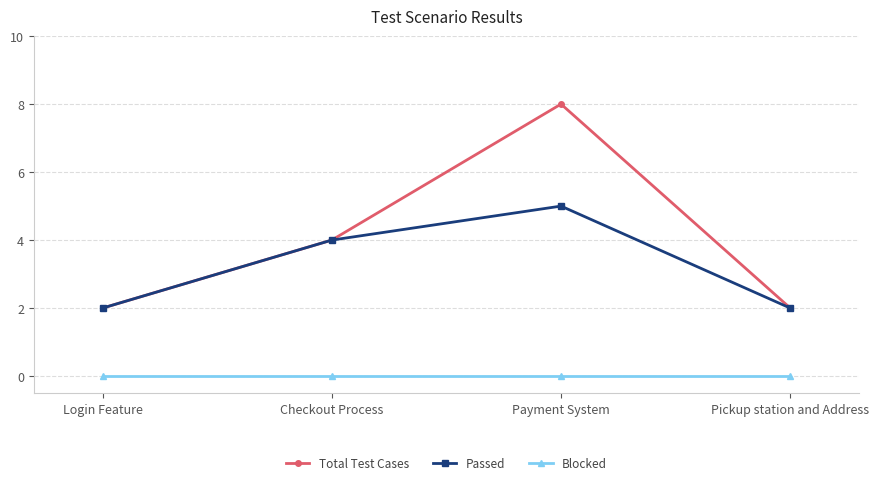

How many values in the Passed series are below 4?

2